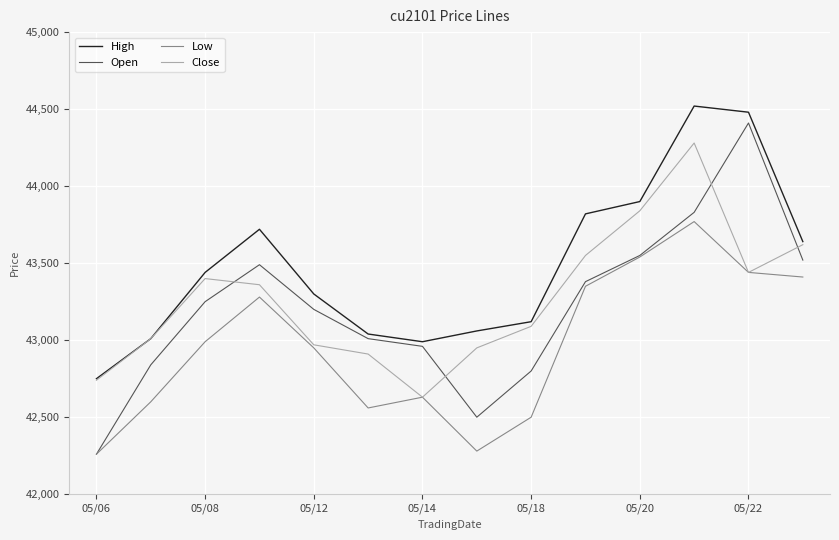

Which series has the largest total across all categories?

High